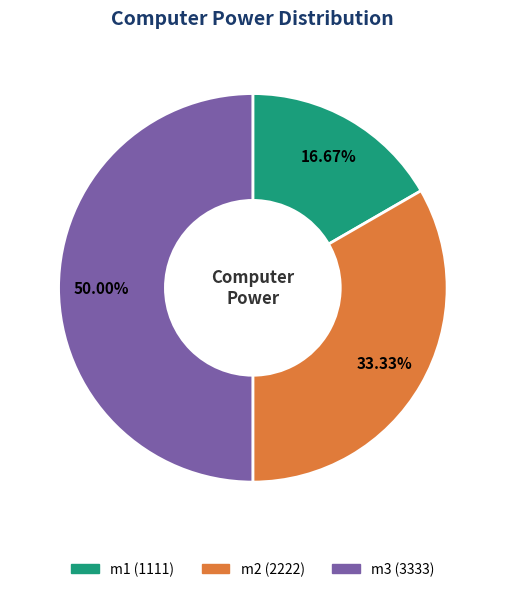

Does m2 account for over 50% of the chart?

No